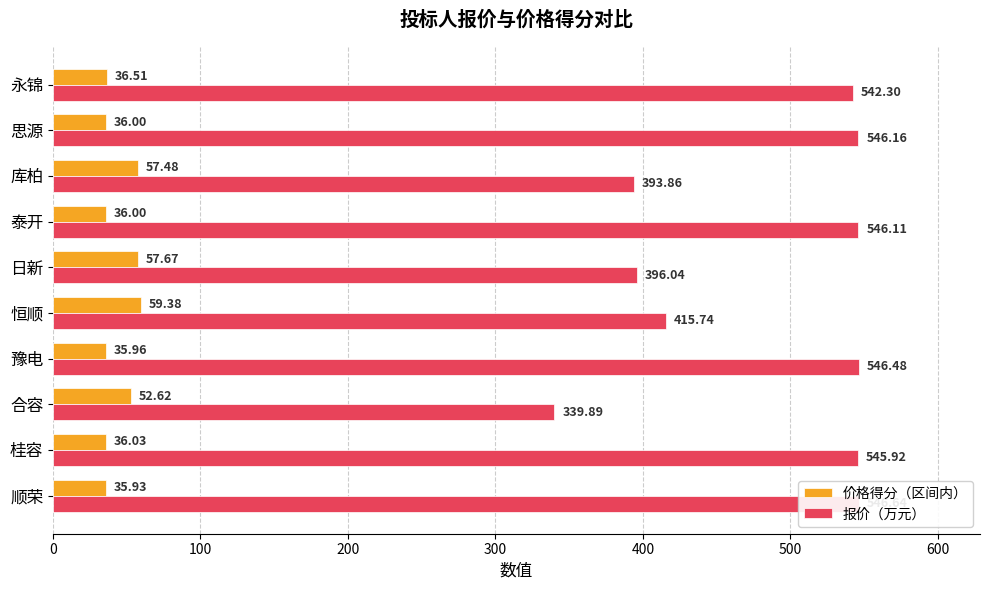

How many bars are there in total?

20